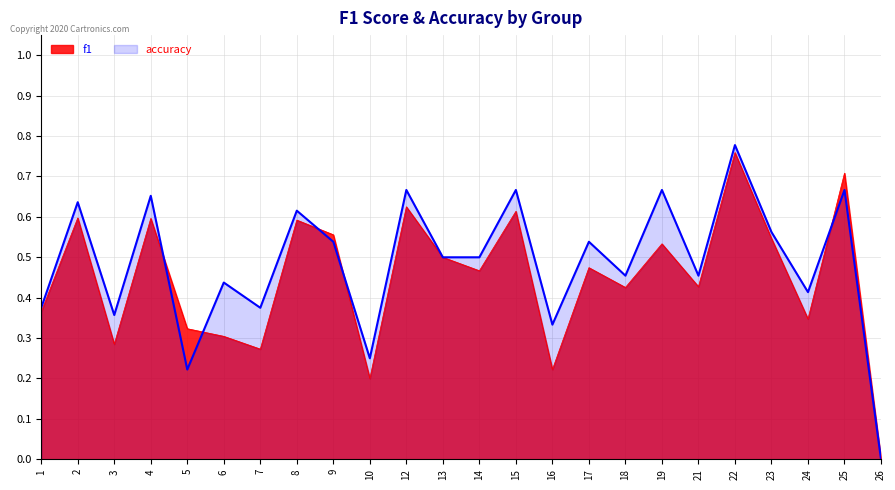

Reading left to right, extract all data points from this chart.

f1: 0.4	0.6	0.3	0.6	0.3	0.3	0.3	0.6	0.6	0.2	0.6	0.5	0.5	0.6	0.2	0.5	0.4	0.5	0.4	0.8	0.5	0.3	0.7	0.0
accuracy: 0.4	0.6	0.4	0.7	0.2	0.4	0.4	0.6	0.5	0.2	0.7	0.5	0.5	0.7	0.3	0.5	0.5	0.7	0.5	0.8	0.6	0.4	0.7	0.0